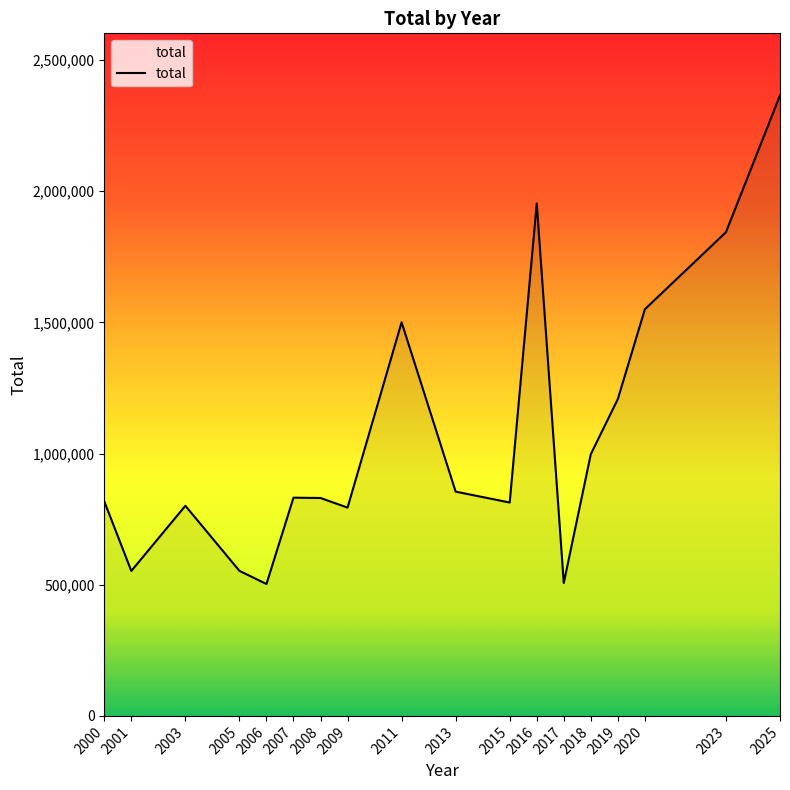

What is the change in value from 2016 to 2017?

-1446630